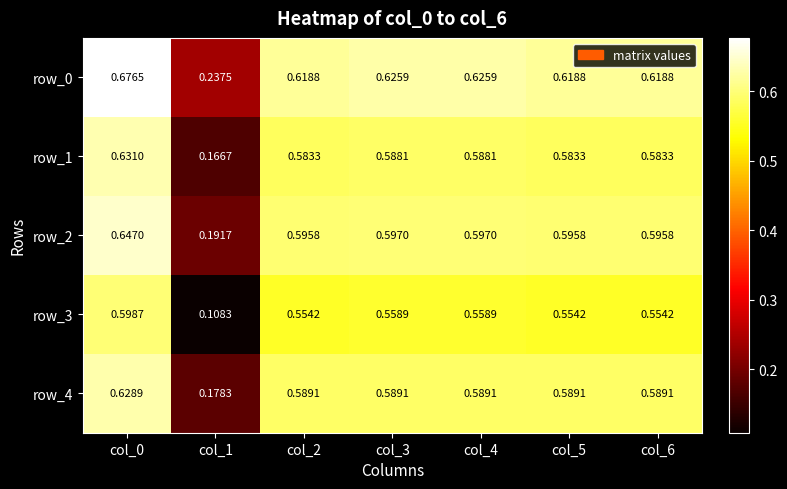

Which series has the largest range (max minus min)?

row_3